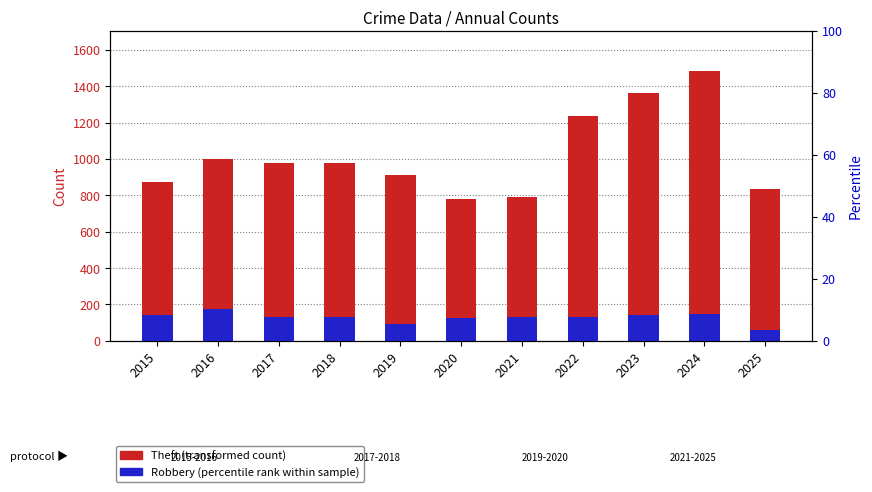

What is the spread (max minus min) of values at 2019?

821.4